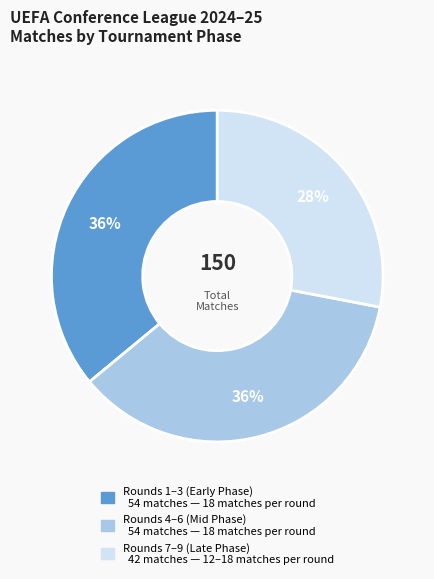

To the nearest percent, what is the difference between the largest and smallest slice percentages?

8%